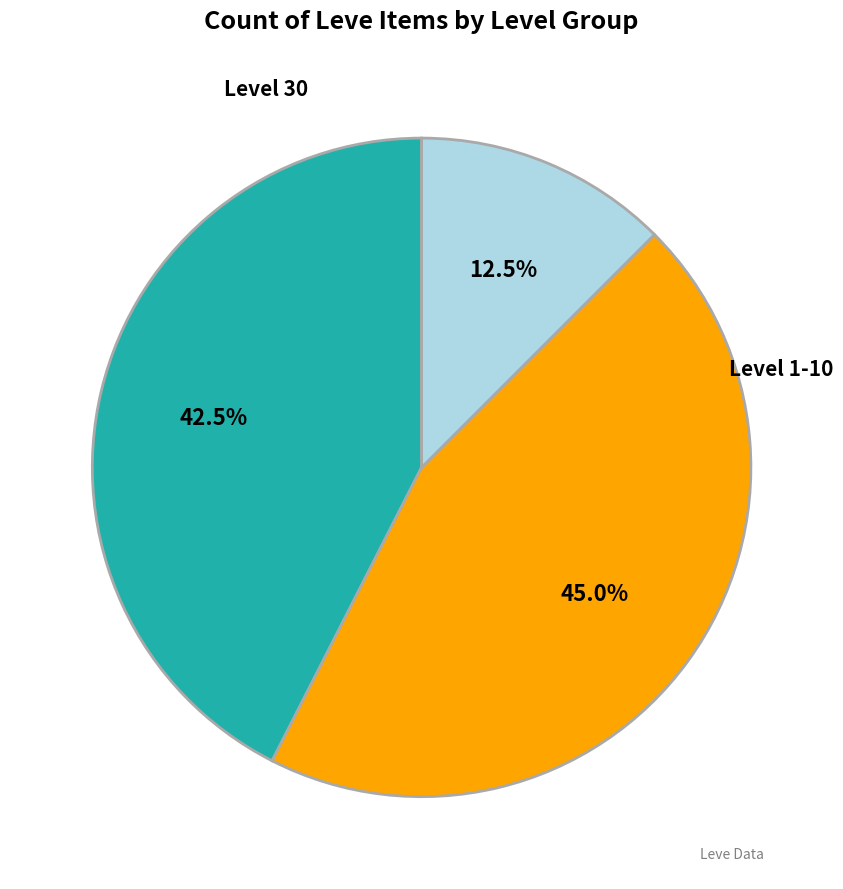

Is there any slice that represents more than half of the pie?

No